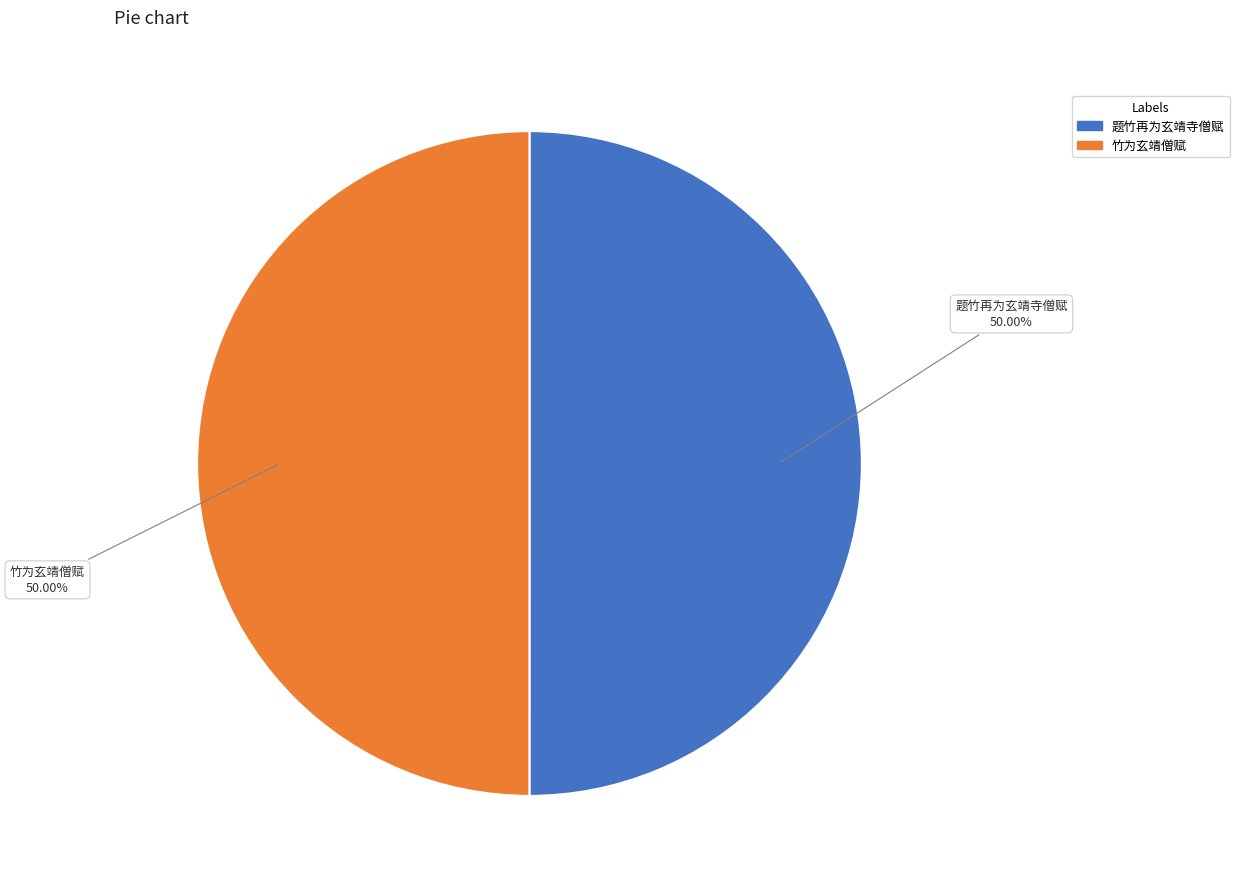

Approximately how many times larger is the value at 题竹再为玄靖寺僧赋 compared to 竹为玄靖僧赋?

1.0